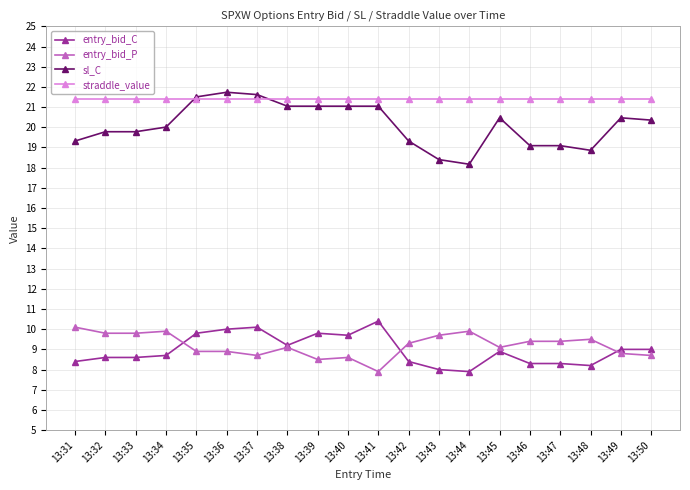

What are all the series names shown in the legend?

entry_bid_C, entry_bid_P, sl_C, straddle_value